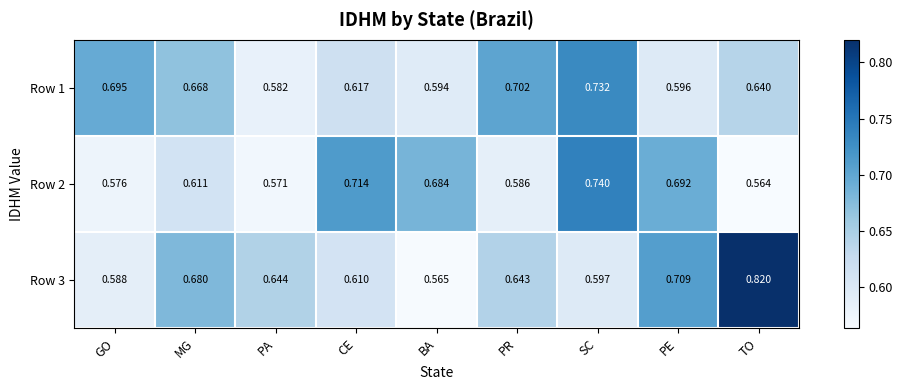

Is the value of Row 2 at SC greater than the value of Row 1 at PR?

Yes